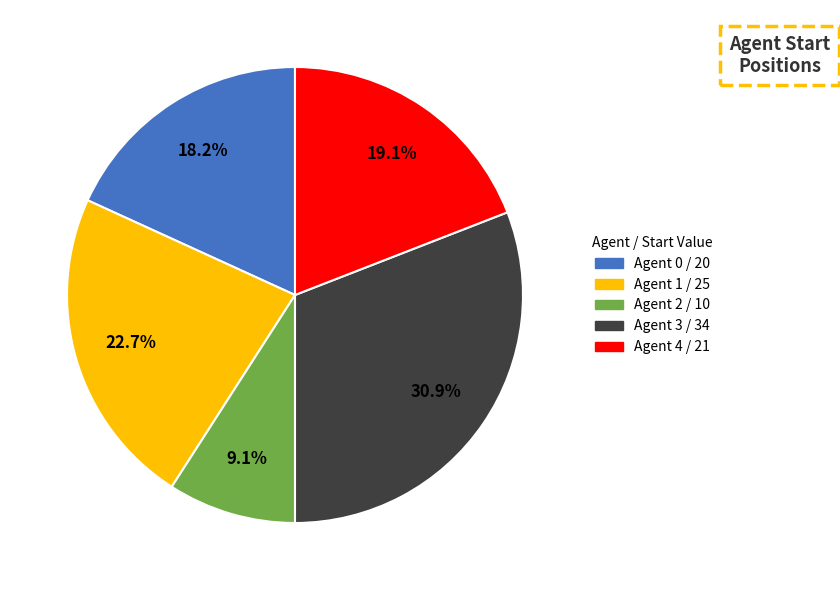

Does any single category account for the majority?

No